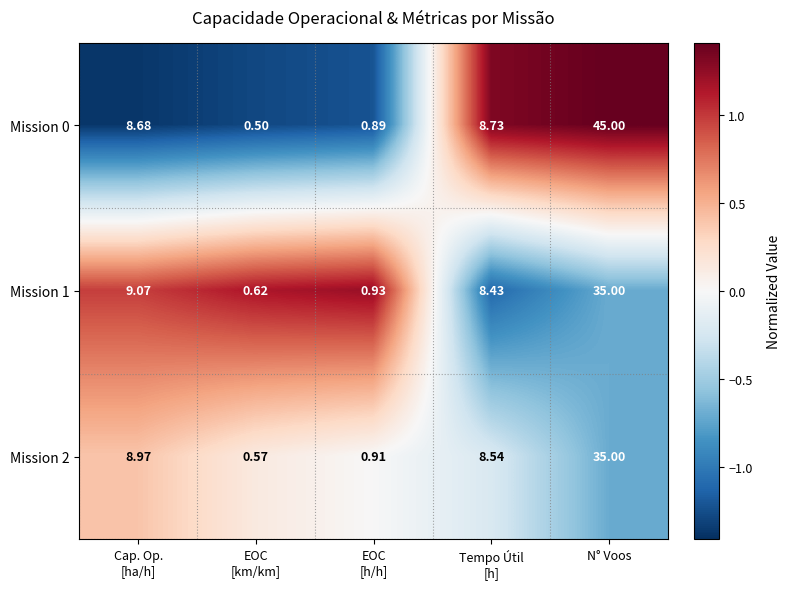

At which category is the sum across all series the highest?

N° Voos